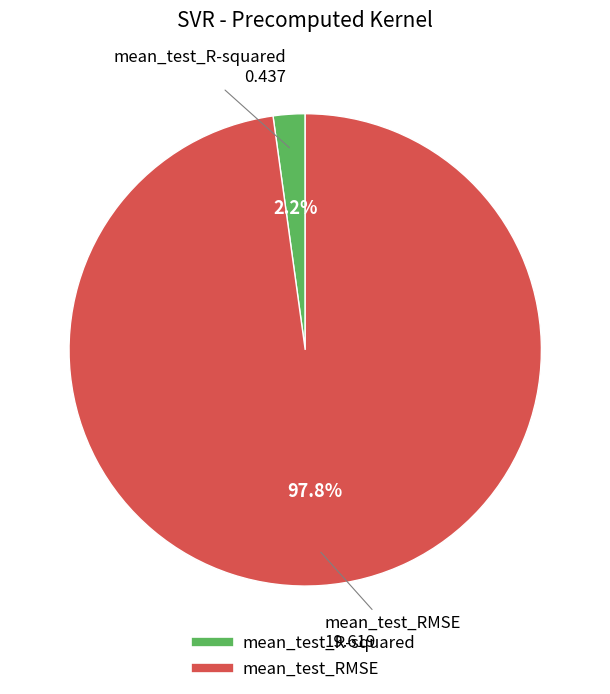

To the nearest percent, what percentage of the pie is mean_test_RMSE?

98%